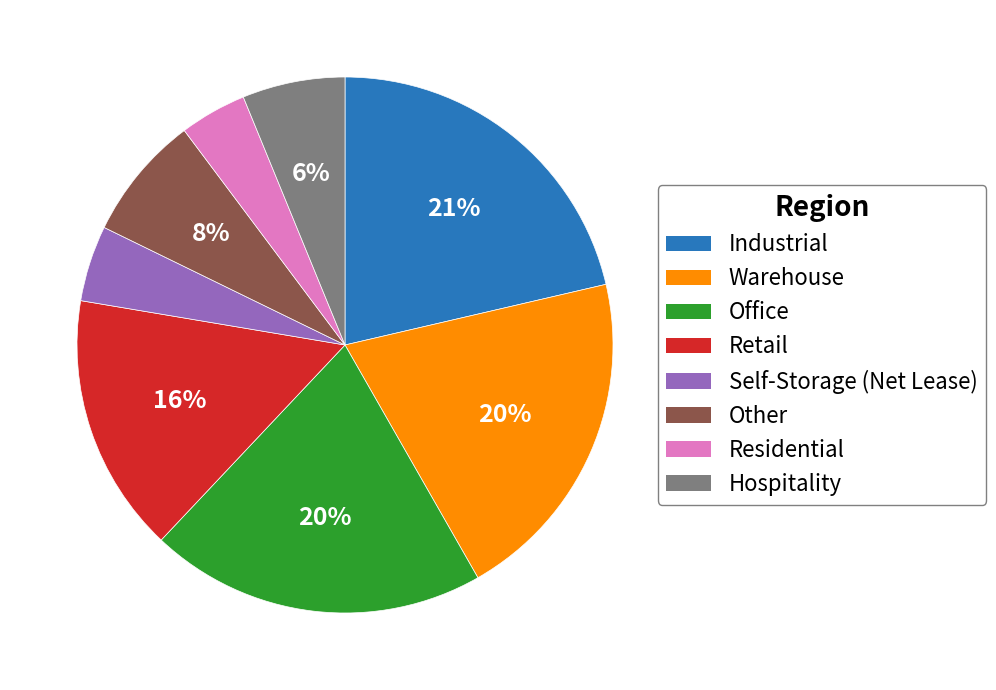

Combined, do Self-Storage (Net Lease) and Residential account for over 50%?

No